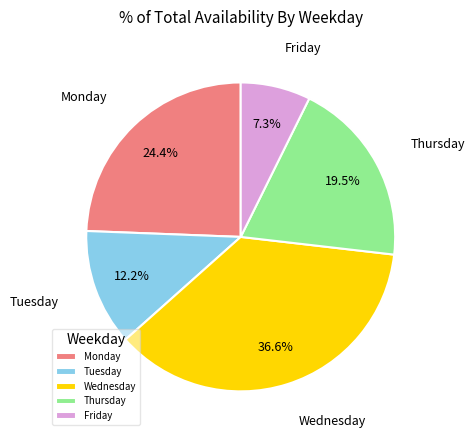

What percentage is NOT represented by Friday?

92.7%